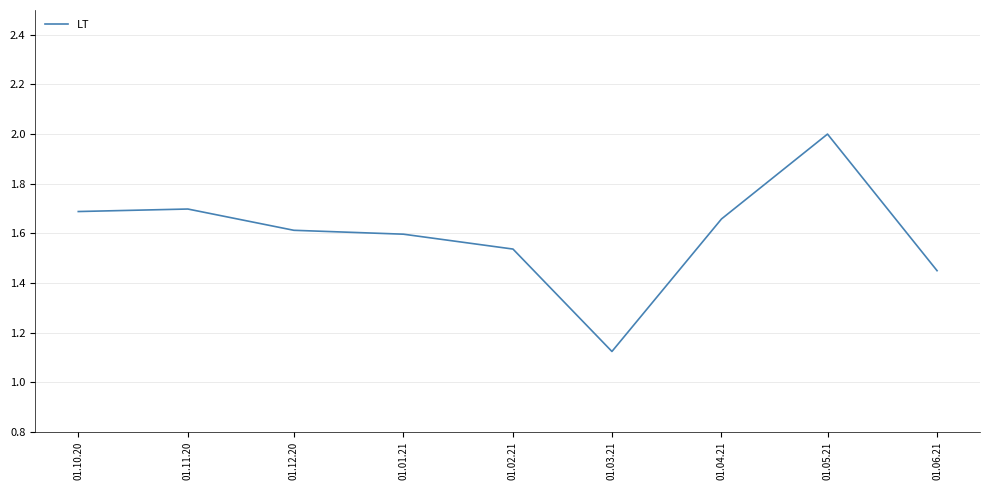

How many values are between 1 and 2?

9